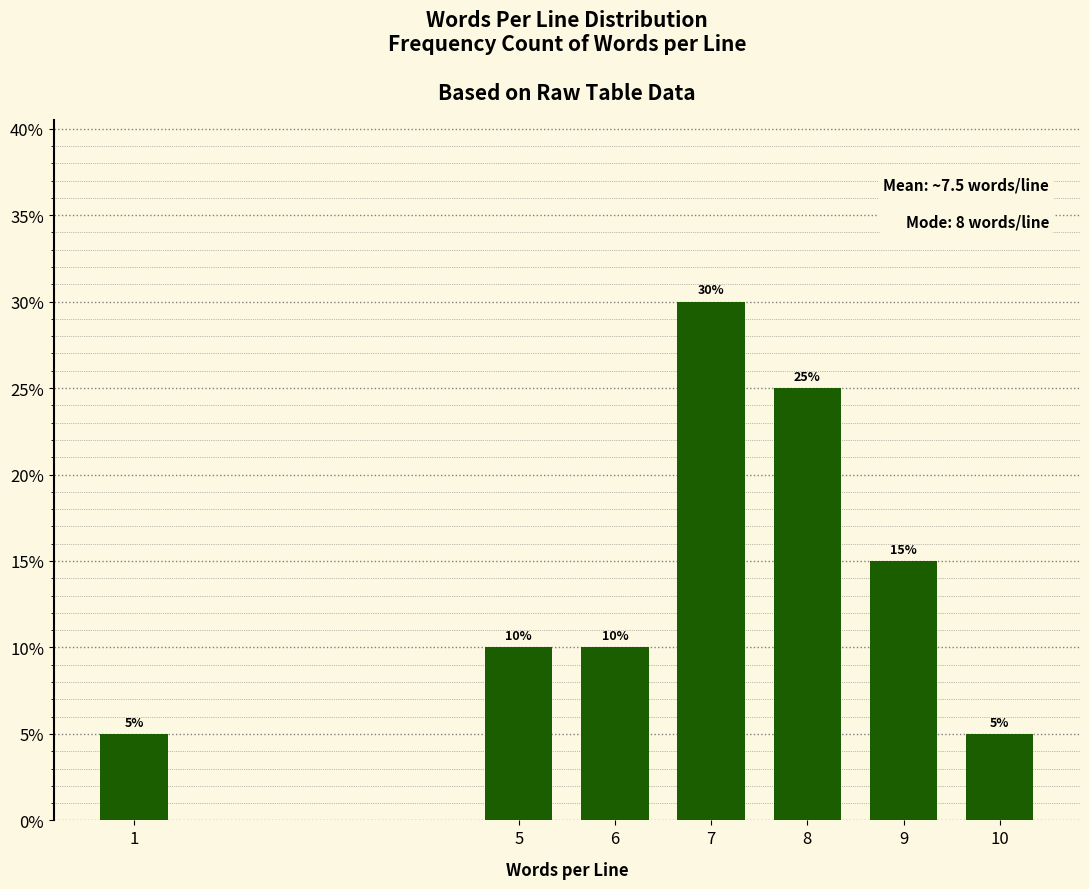

Reading left to right, transcribe all the data shown in this chart.

1=5	5=10	6=10	7=30	8=25	9=15	10=5